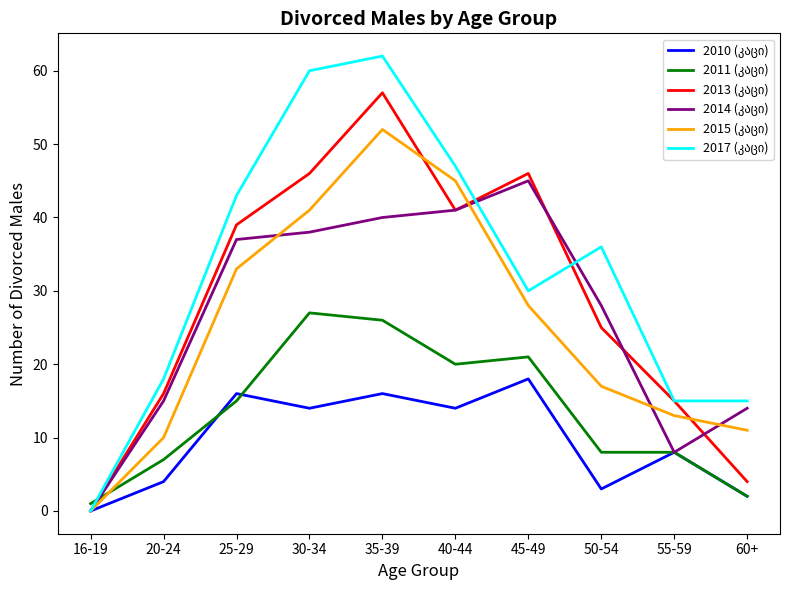

Does the chart have visible grid lines?

No